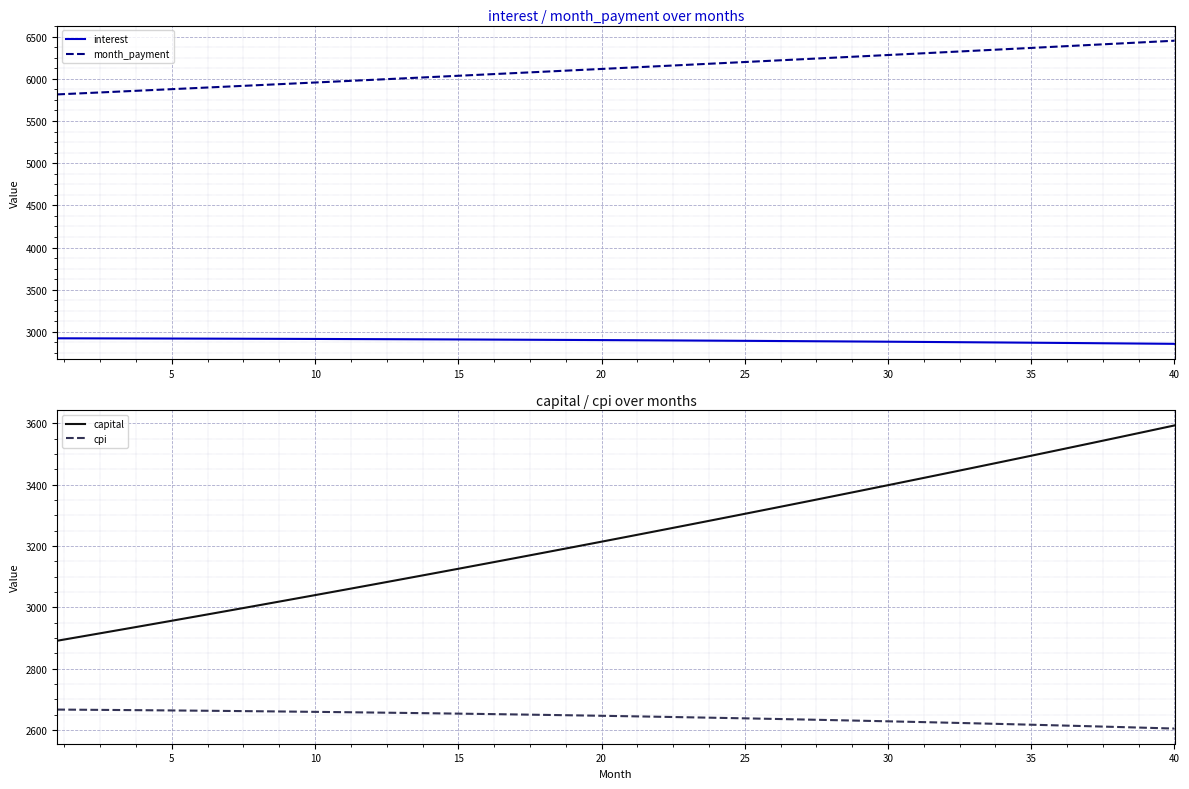

True or false: interest and month_payment intersect in this chart.

False